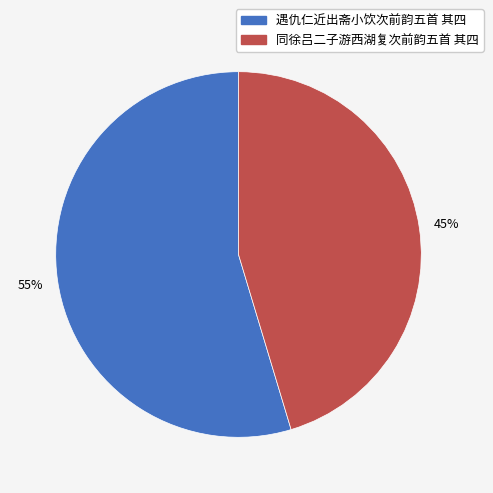

Rank the categories by value from lowest to highest.

同徐吕二子游西湖复次前韵五首 其四, 遇仇仁近出斋小饮次前韵五首 其四